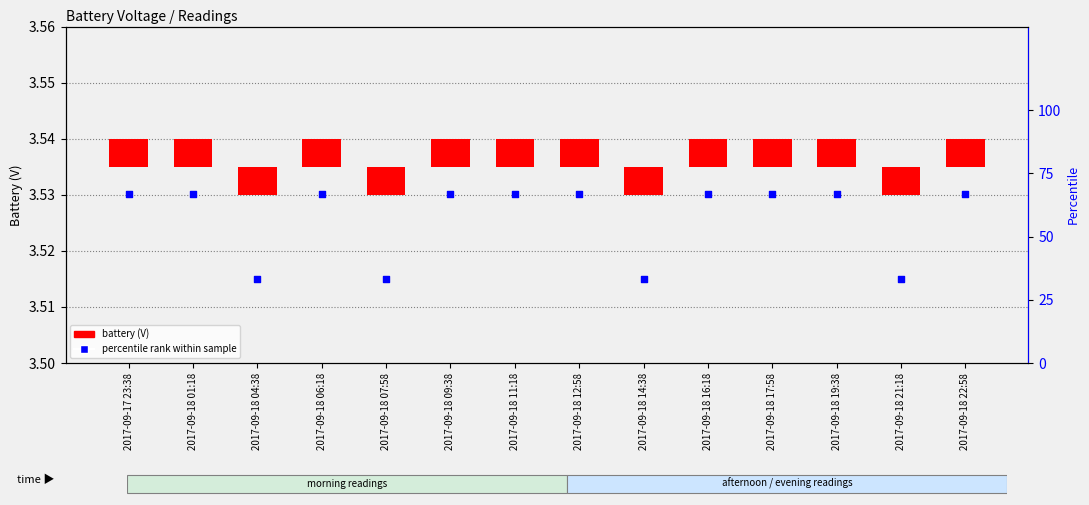

What are all the series names shown in the legend?

battery, percentile rank